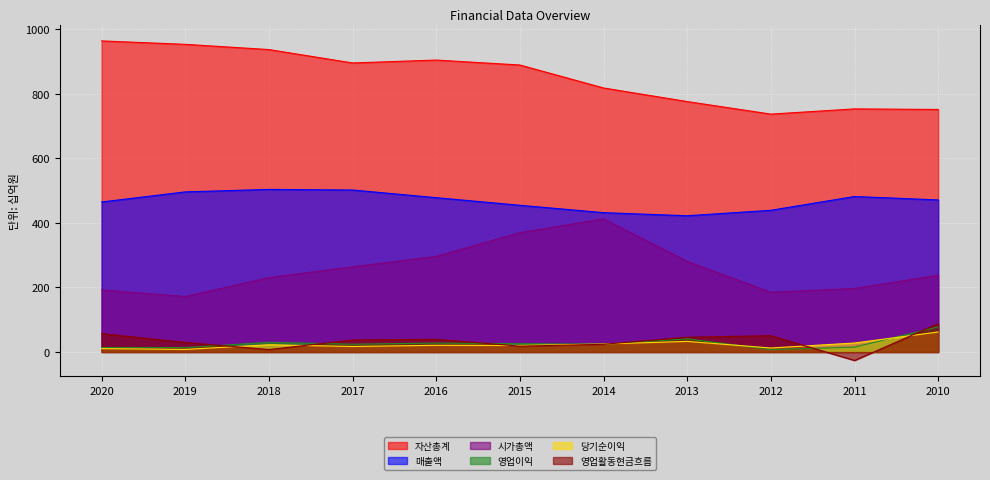

What is the average value of the 영업활동현금흐름 series?

33.5